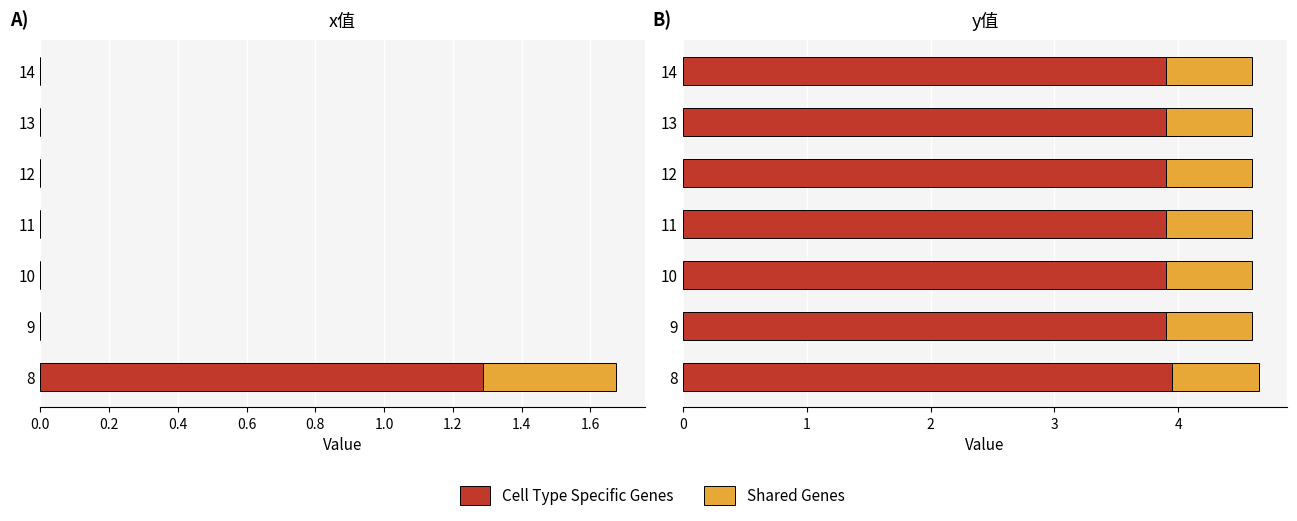

Count the Cell Type Specific Genes values in the range 3 to 4.

7